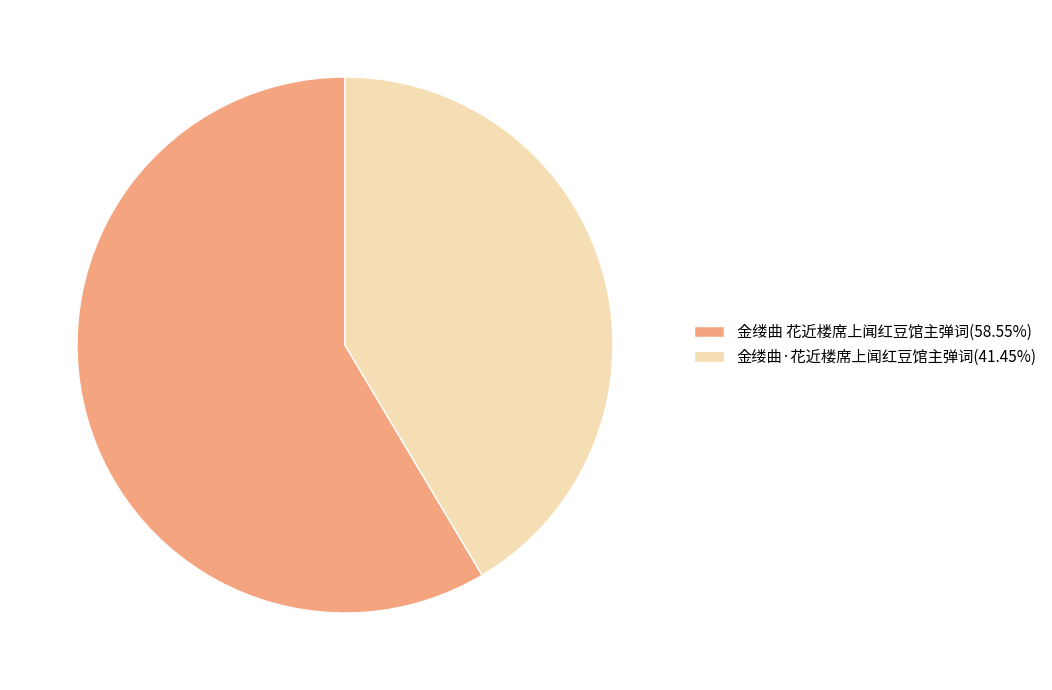

Do 金缕曲 花近楼席上闻红豆馆主弹词(58.55%) and 金缕曲·花近楼席上闻红豆馆主弹词(41.45%) together represent more than half of the pie?

Yes